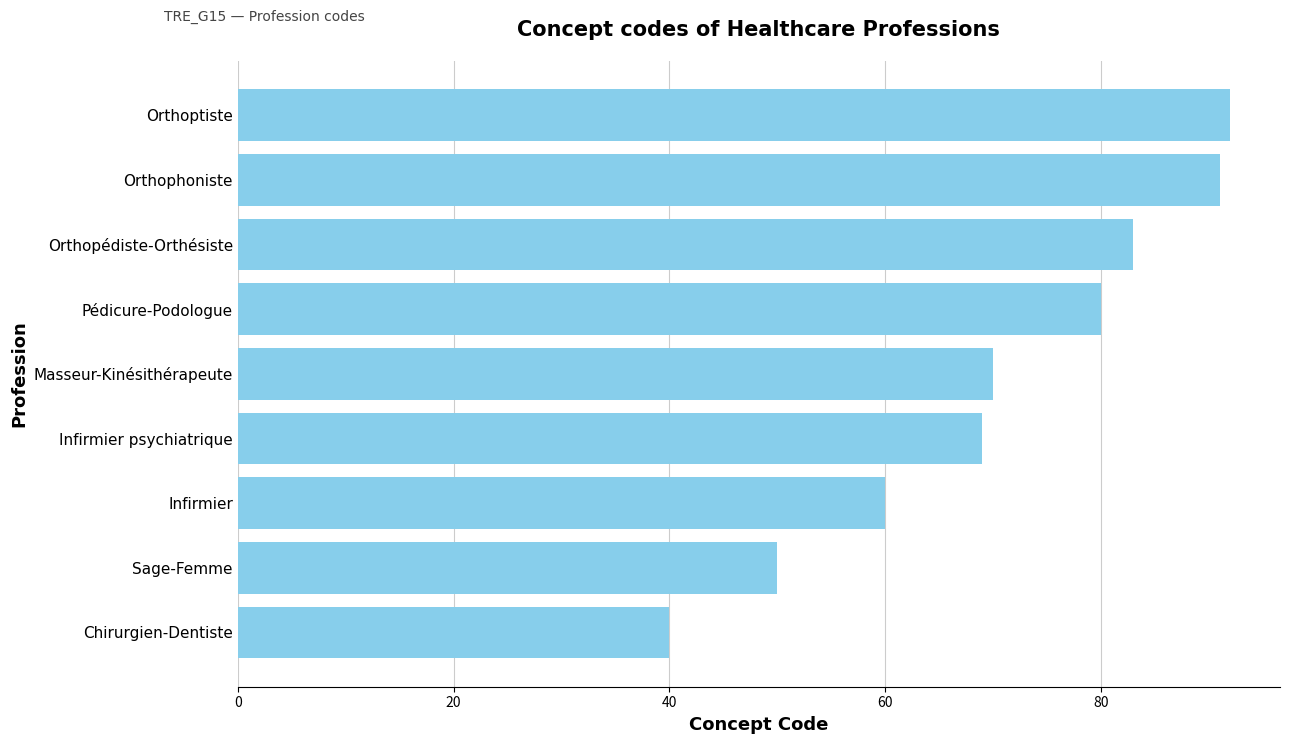

True or false: the data shows 129 at Pédicure-Podologue.

False